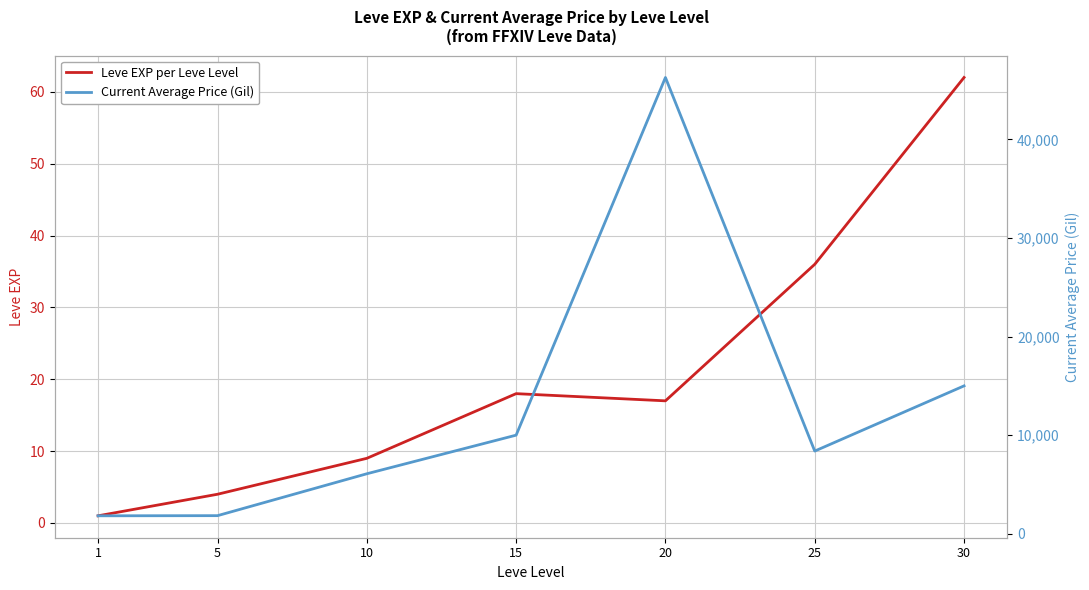

Which series changed the most between 20 and 30?

Current Average Price (Gil)